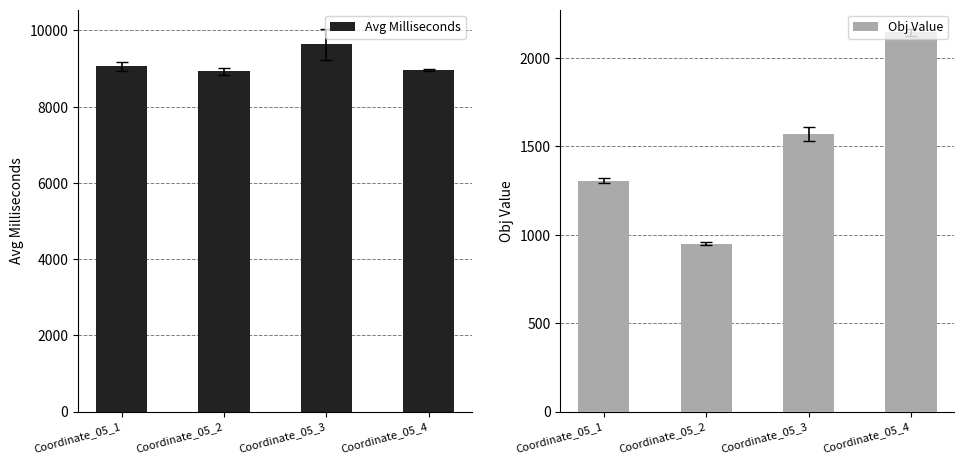

What is the total value across all series at Coordinate_05_2?

9880.7